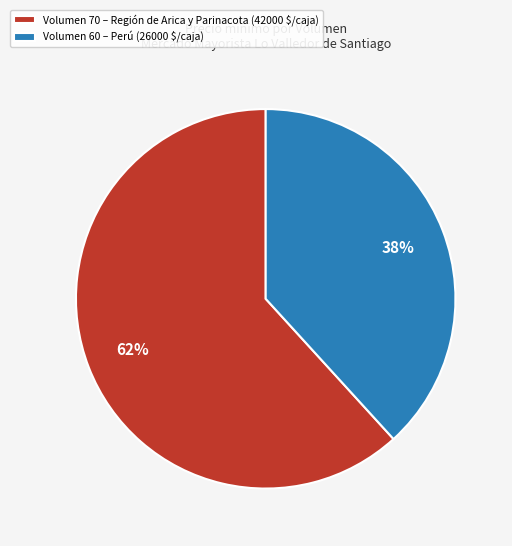

The Volumen 60 – Perú (26000 $/caja) slice represents 38% of the pie. True or false?

True